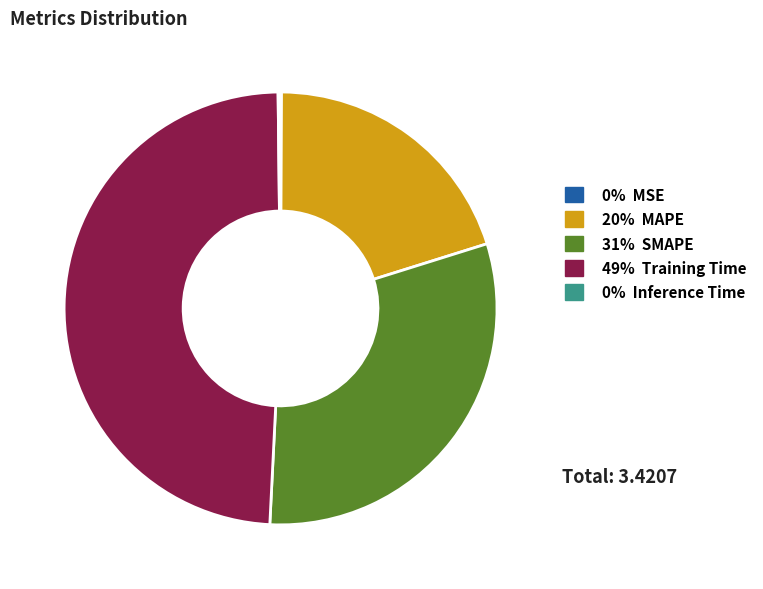

True or false: 31% SMAPE accounts for 18% of the total.

False